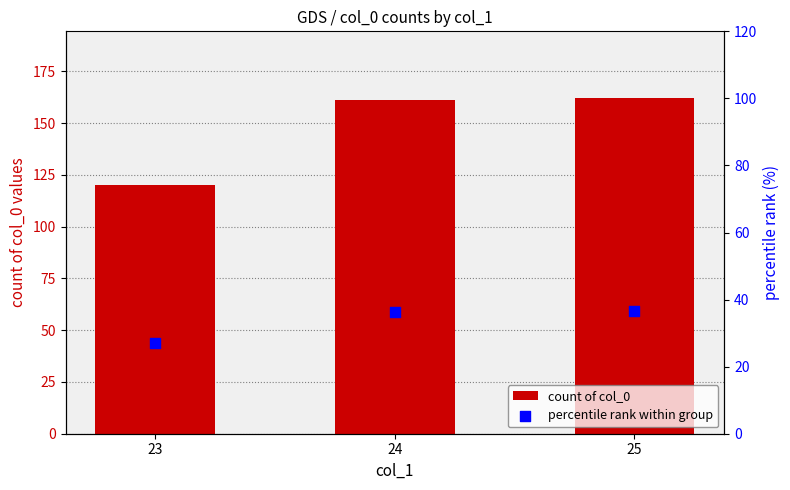

What are all the series names shown in the legend?

count of col_0, percentile rank within group